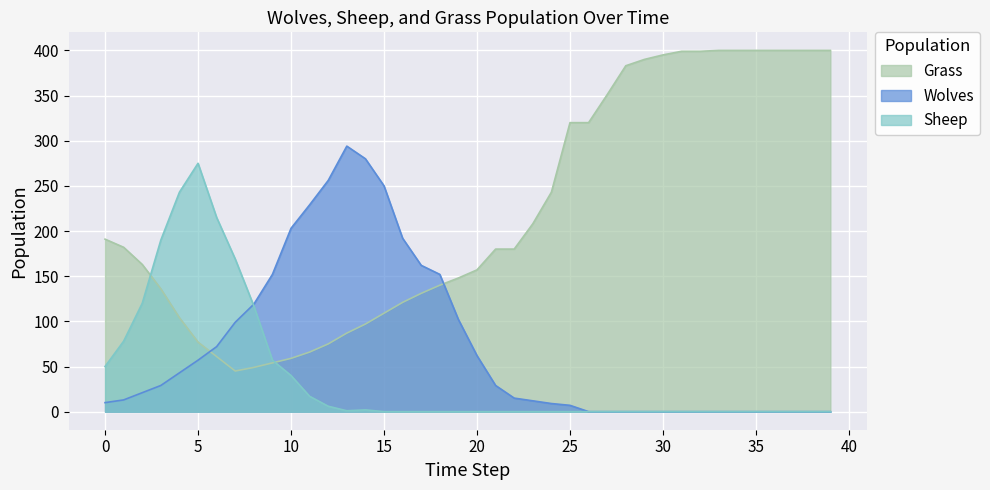

How many data points in Wolves are less than 21?

20